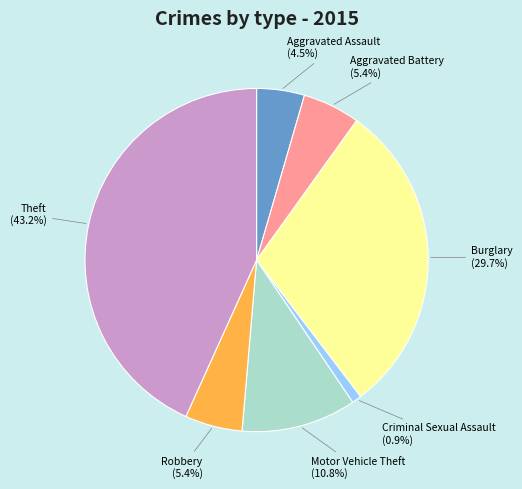

The Robbery slice represents 5% of the pie. True or false?

True